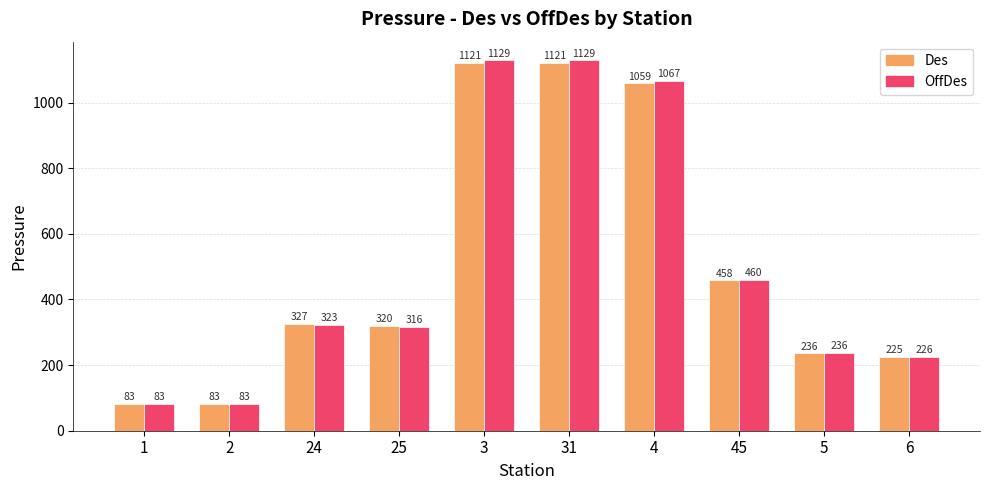

What is the average value of the OffDes series?

505.3